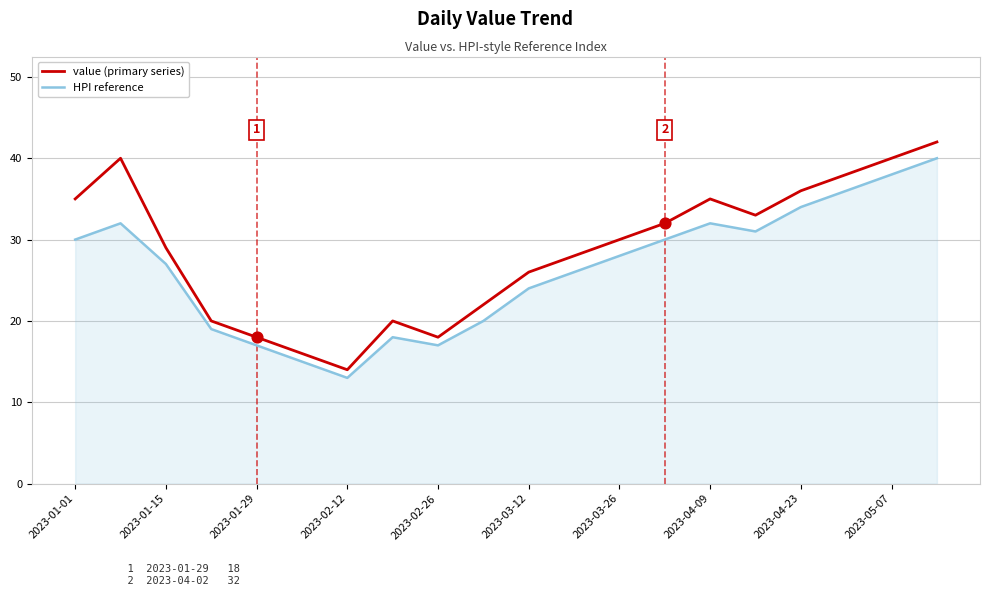

At how many categories does at least one series exceed 25?

13